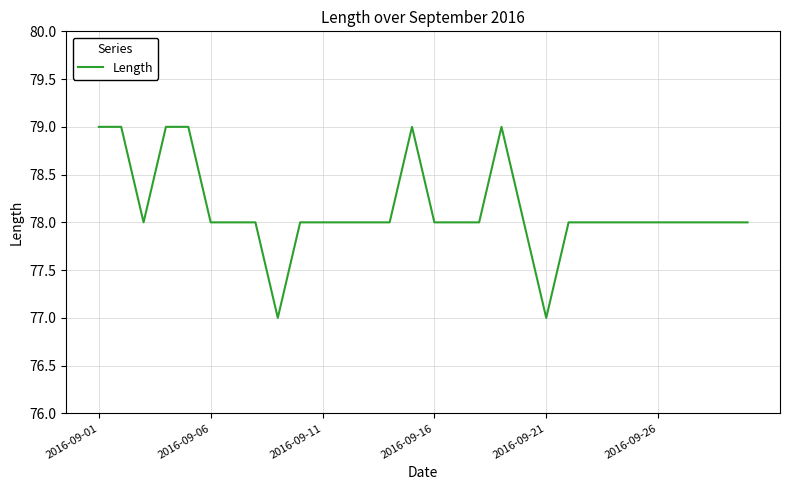

What is the smallest value displayed?

77